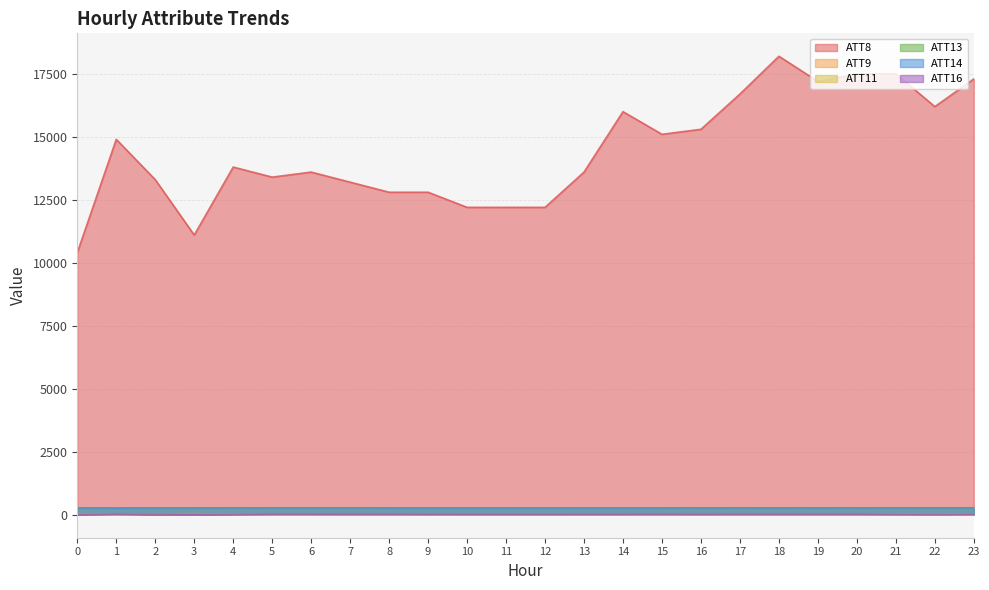

The value of ATT8 at 0 is 16009.7. True or false?

False